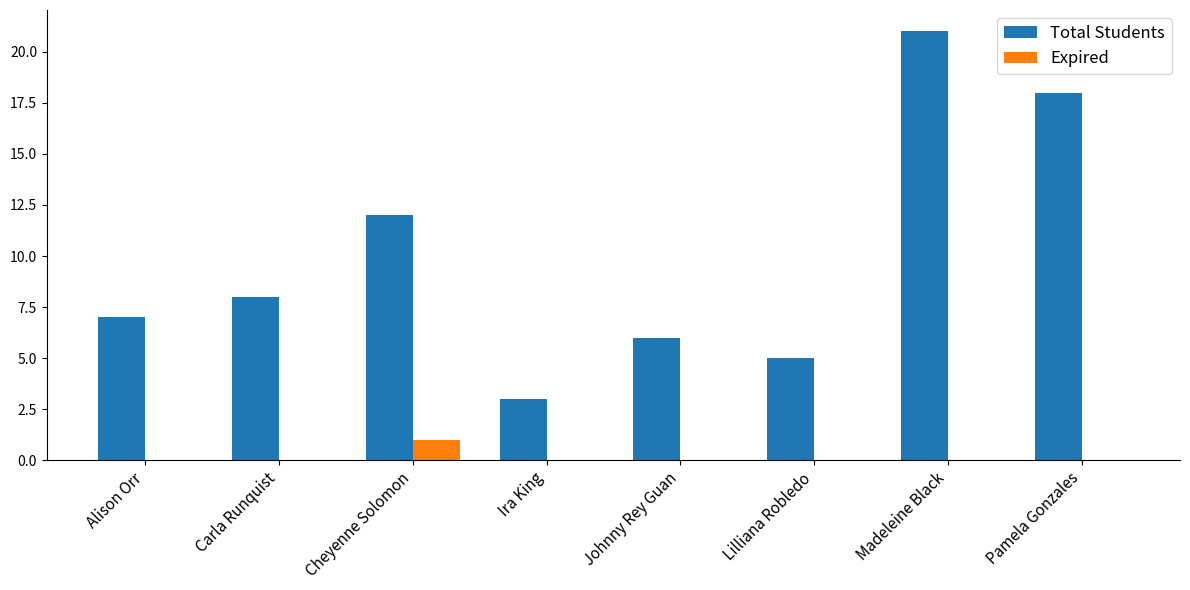

True or false: Expired has a value of 0 at Alison Orr.

True